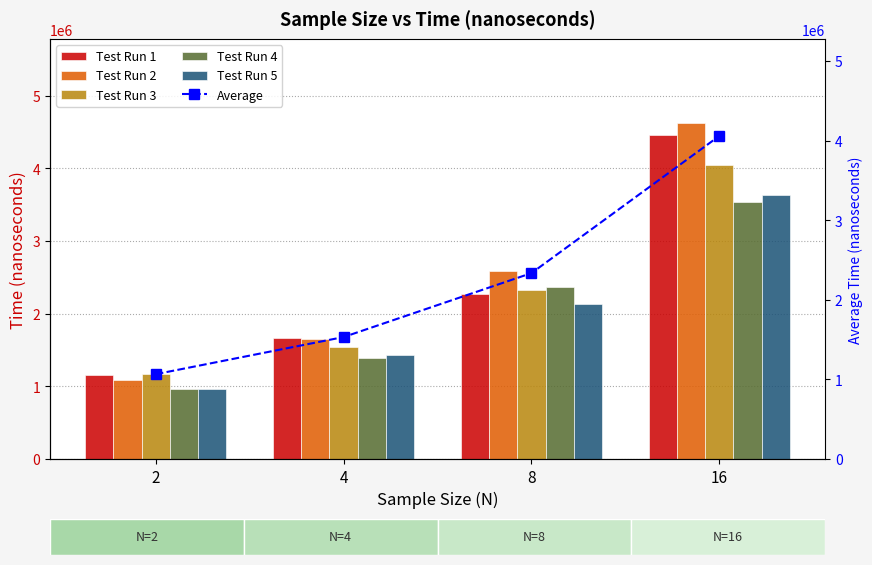

What is the total value across all series at 4?

9192480